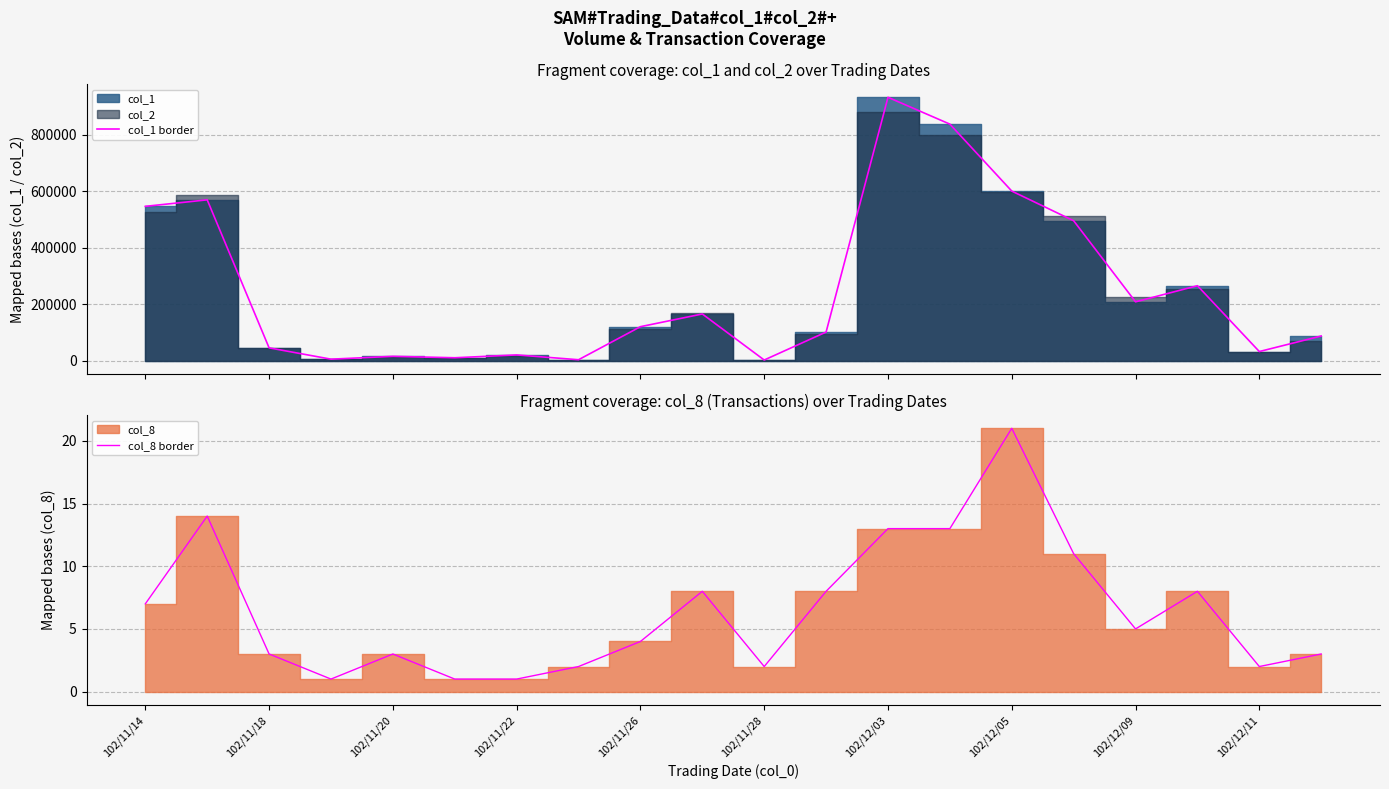

What is the value of the col_8 border point at the 1st from the left?

7